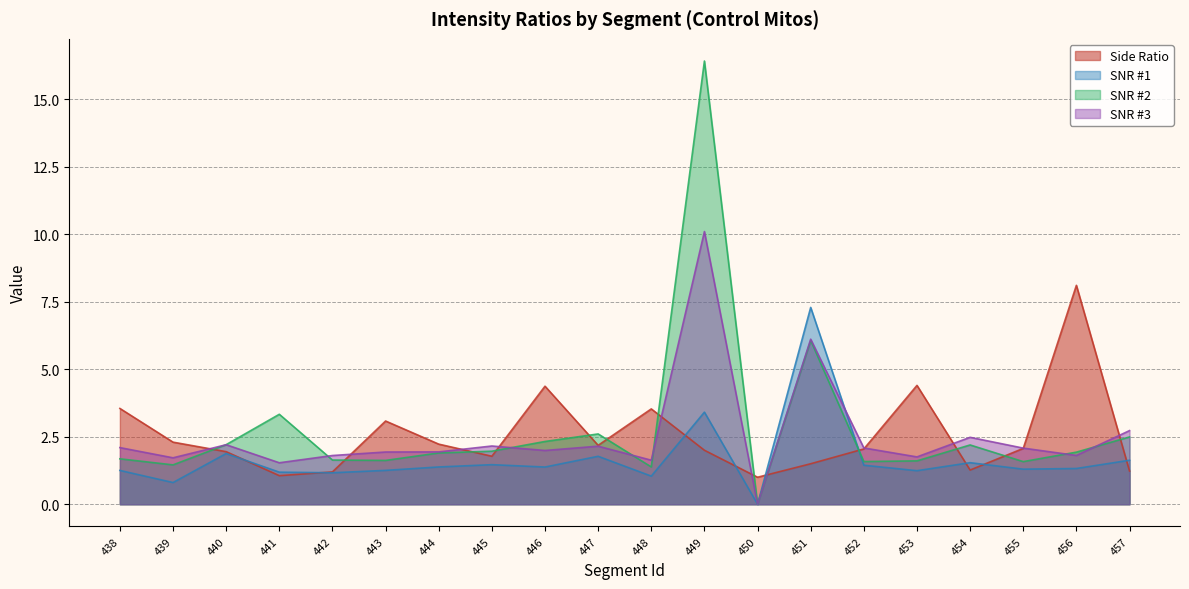

What is the sum of all Side Ratio values?

50.9